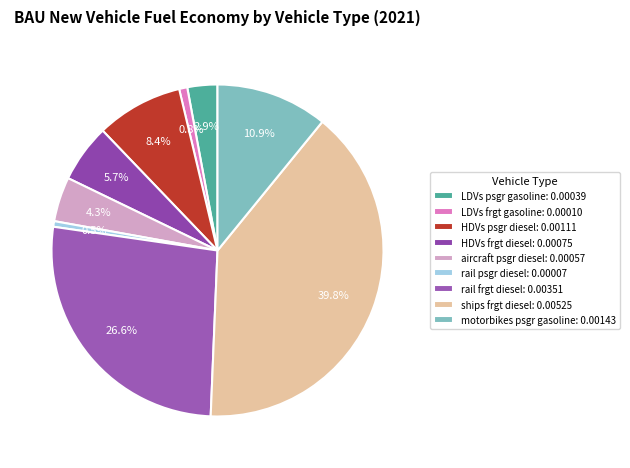

The HDVs psgr diesel slice represents 8% of the pie. True or false?

True